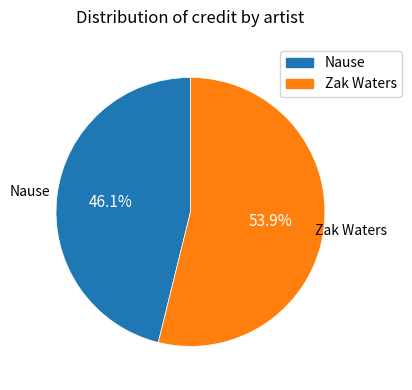

Rank the categories by value from lowest to highest.

Nause, Zak Waters